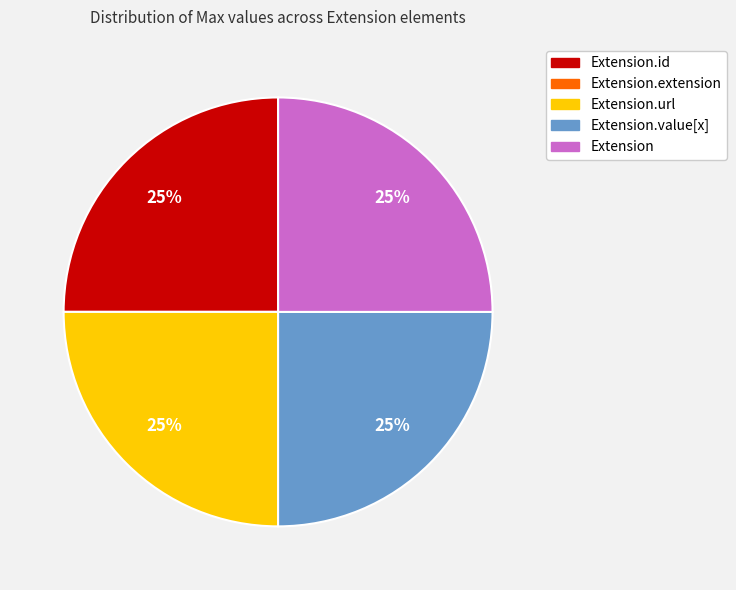

To the nearest percent, what is the average slice percentage?

20%